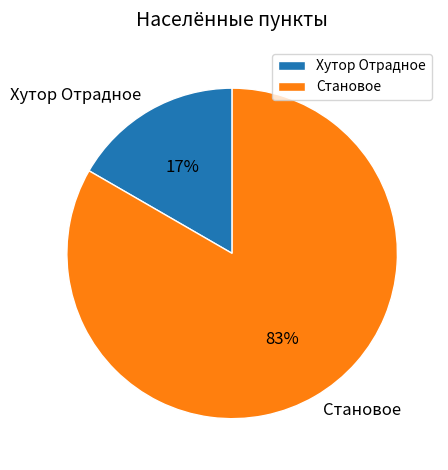

How many segments does this pie chart have?

2